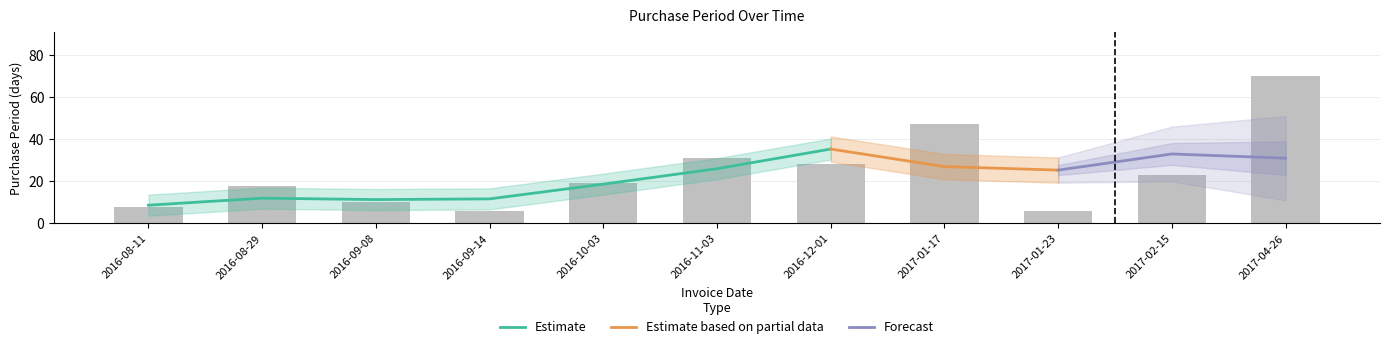

Which category has the highest value across all series?

2017-04-26